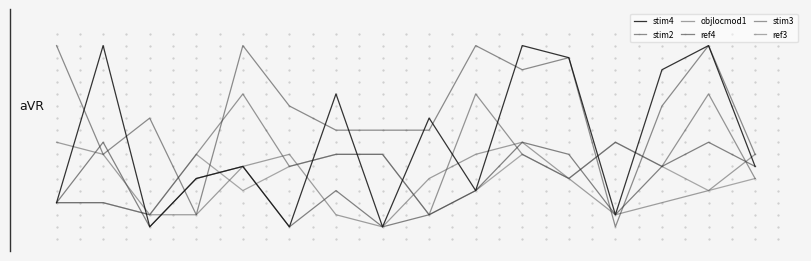

Does the chart have visible grid lines?

No